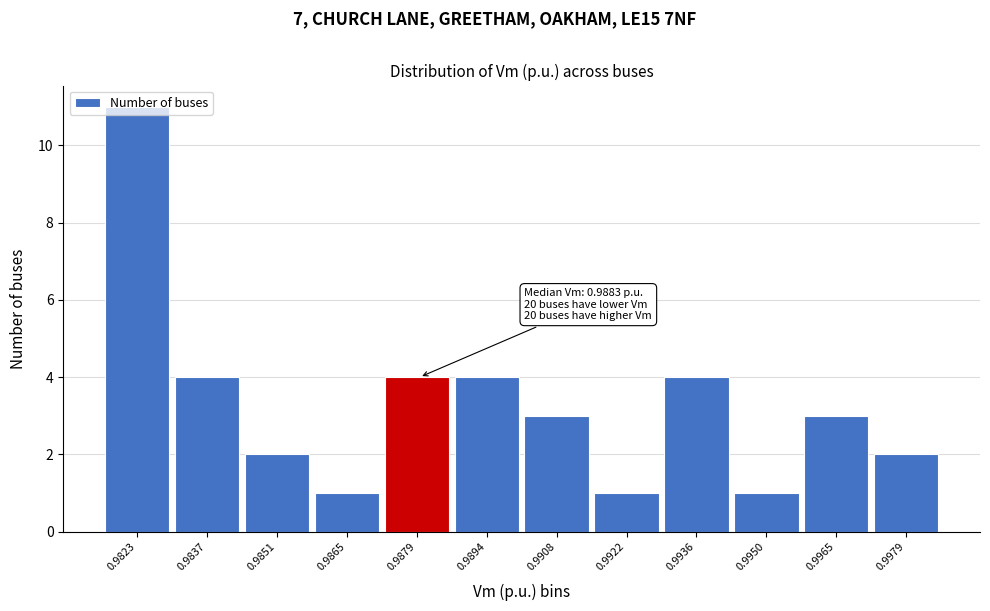

What is the greatest value displayed?

11